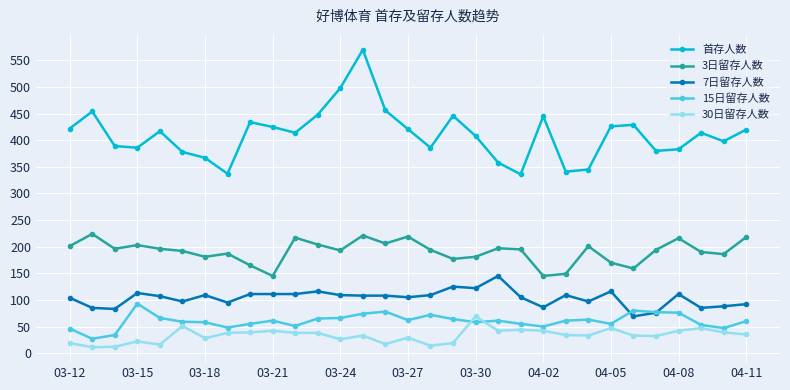

Which series has the largest range (max minus min)?

首存人数